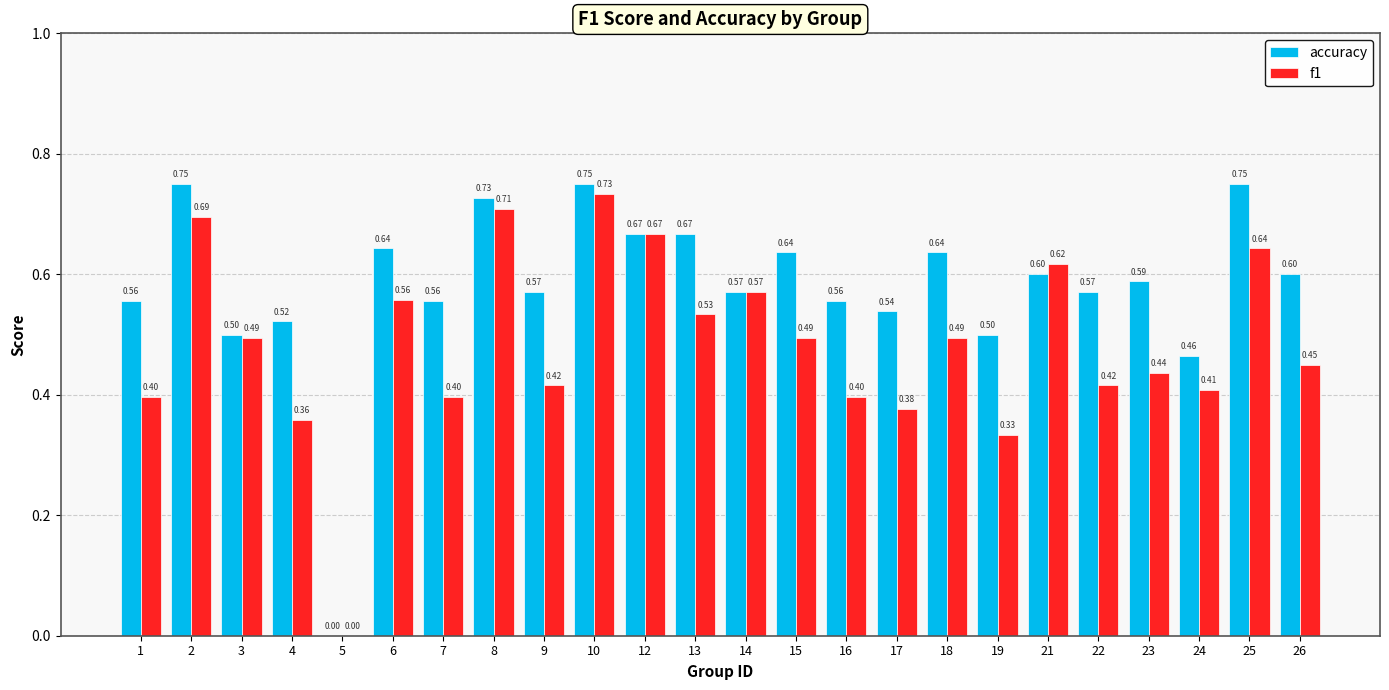

What is the sum of all f1 values?

11.6